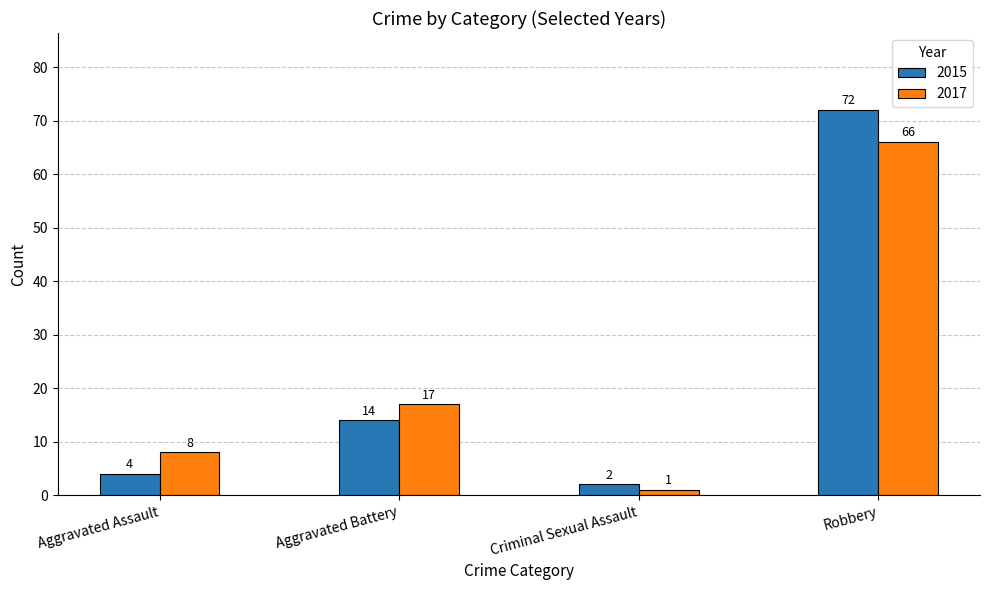

What are all the series names shown in the legend?

2015, 2017